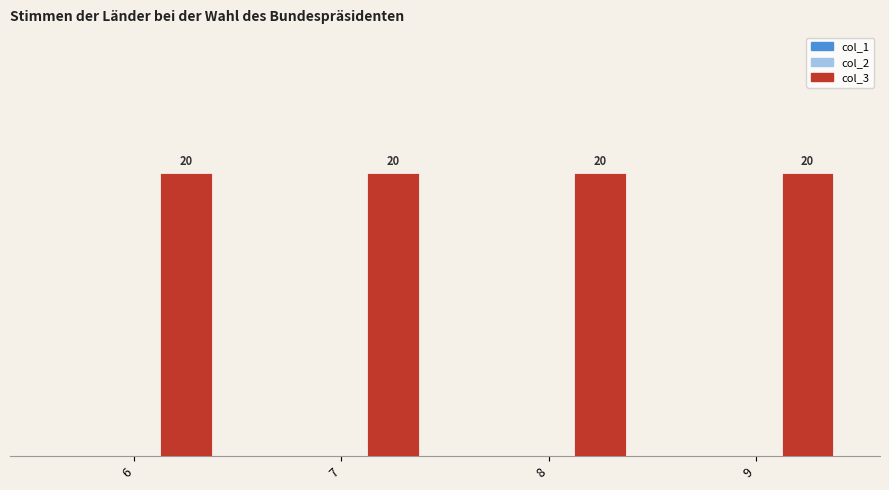

True or false: col_3 has a value of 11 at 7.

False